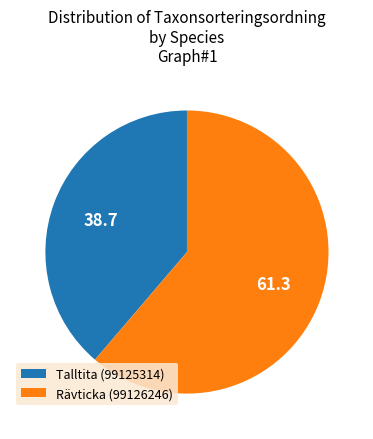

What is the smallest slice in the pie chart?

Talltita (99125314)